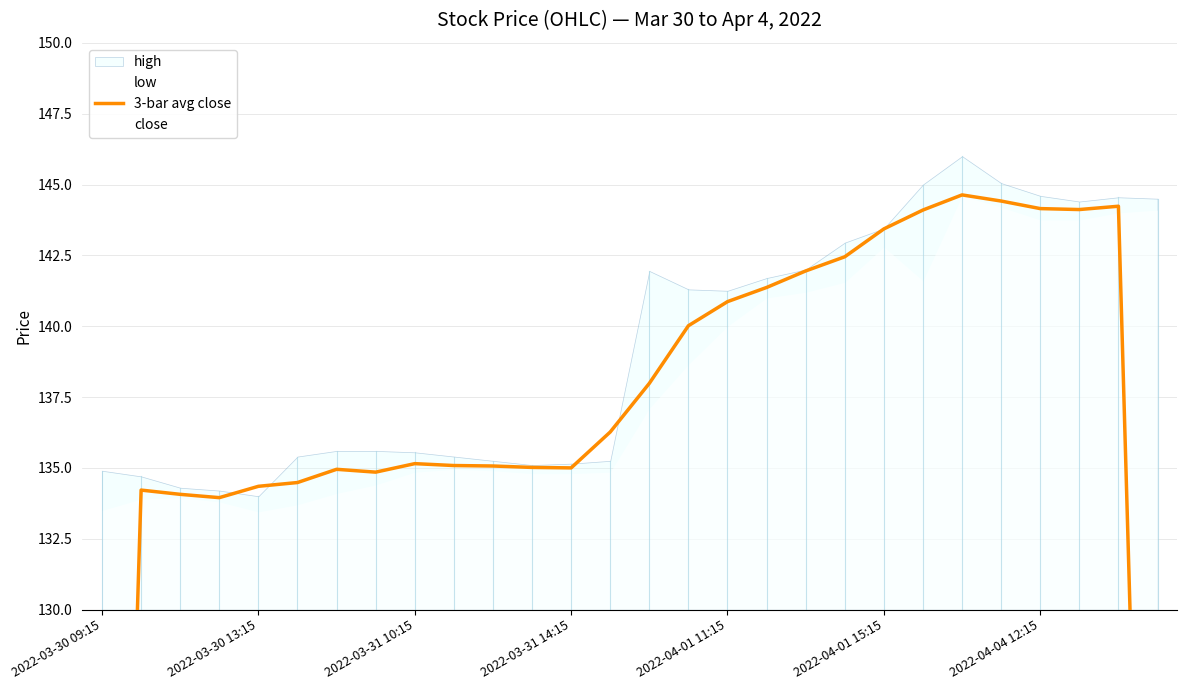

What is the difference between the values at 25 and 2022-03-31 10:15?

10.1